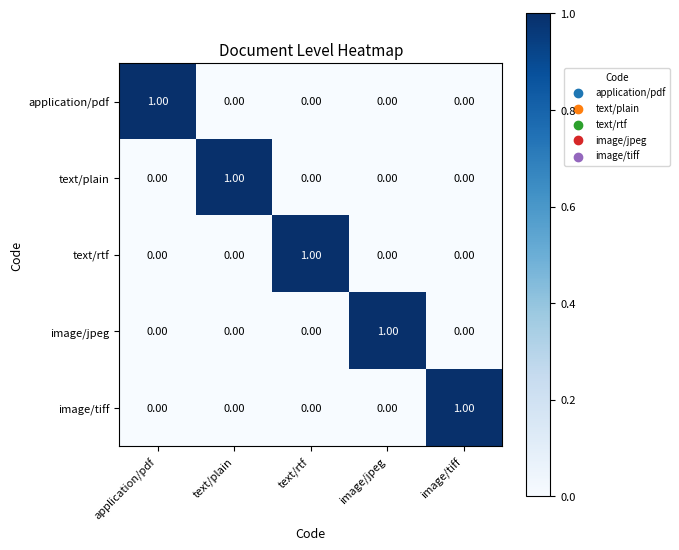

At how many categories does at least one series exceed 0?

5